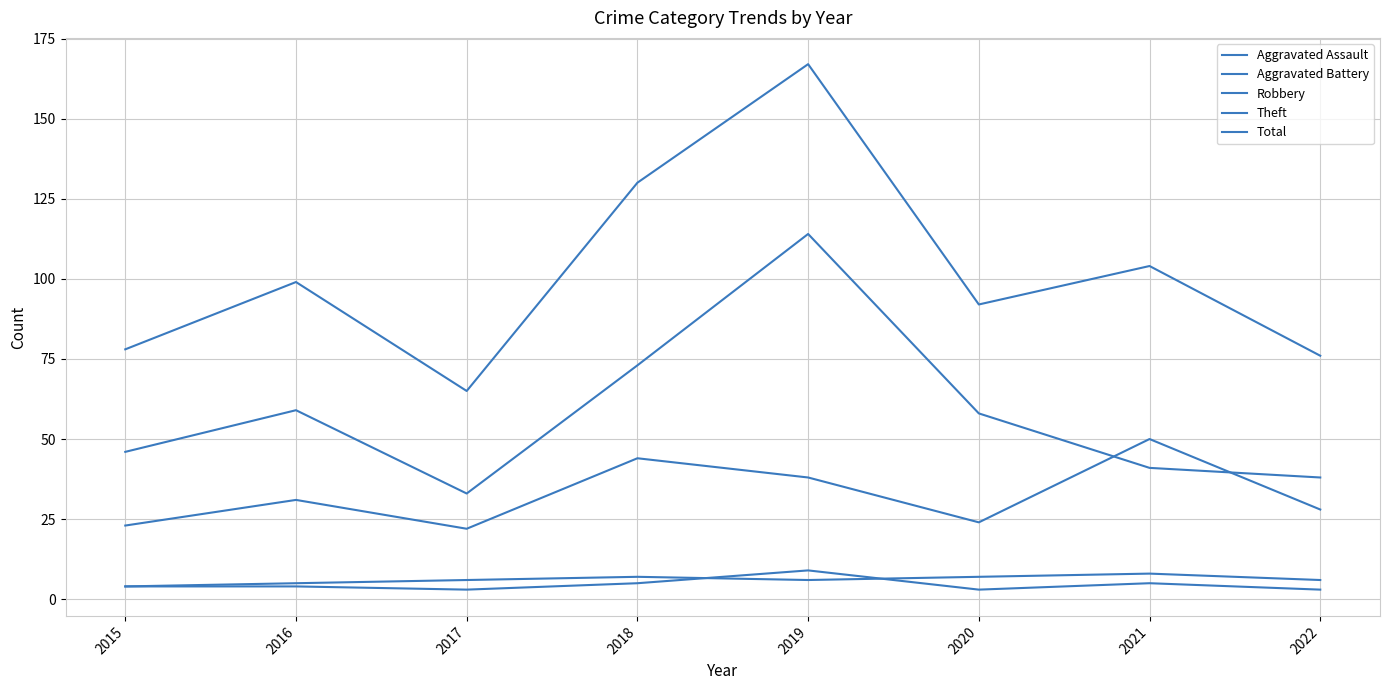

Is this an area chart (filled region under the line)?

No